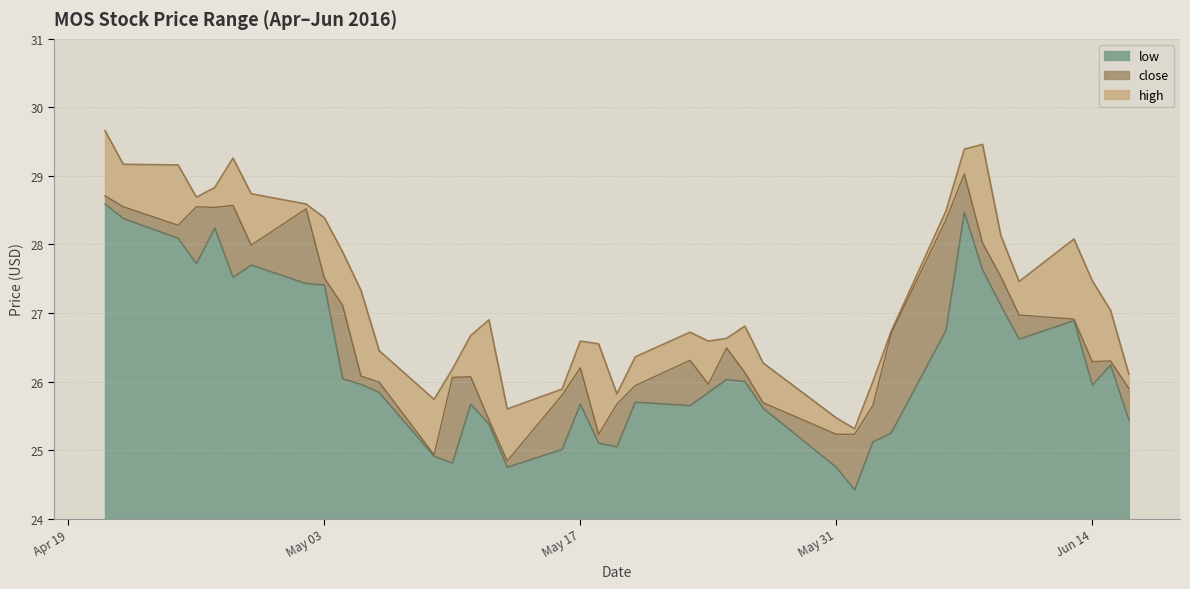

True or false: low and high intersect in this chart.

False